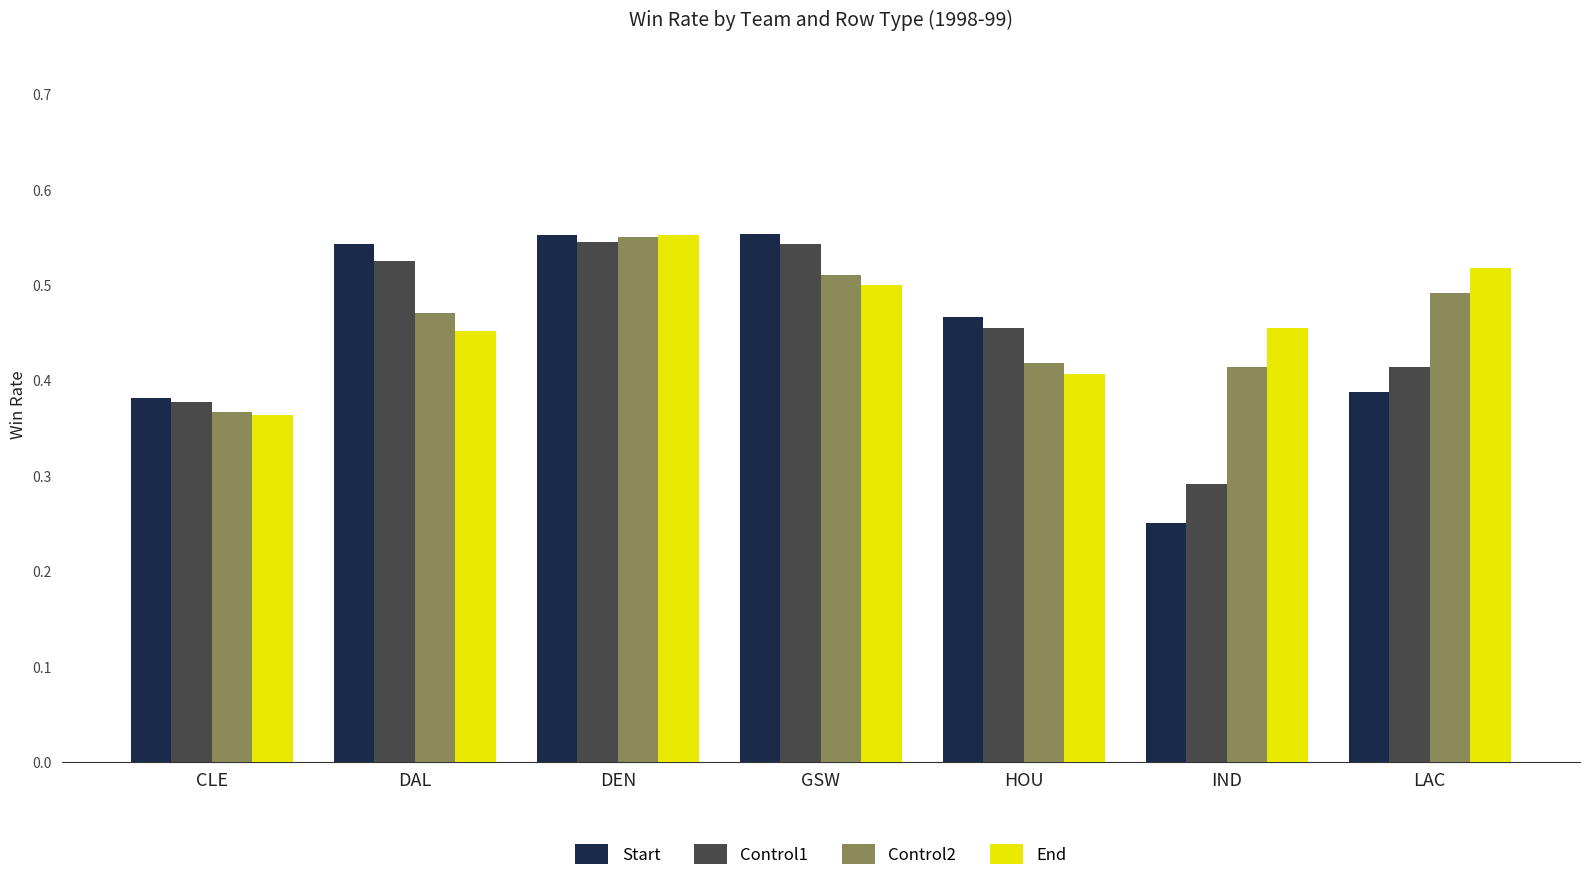

True or false: Control1 has a value of 0.5 at HOU.

True